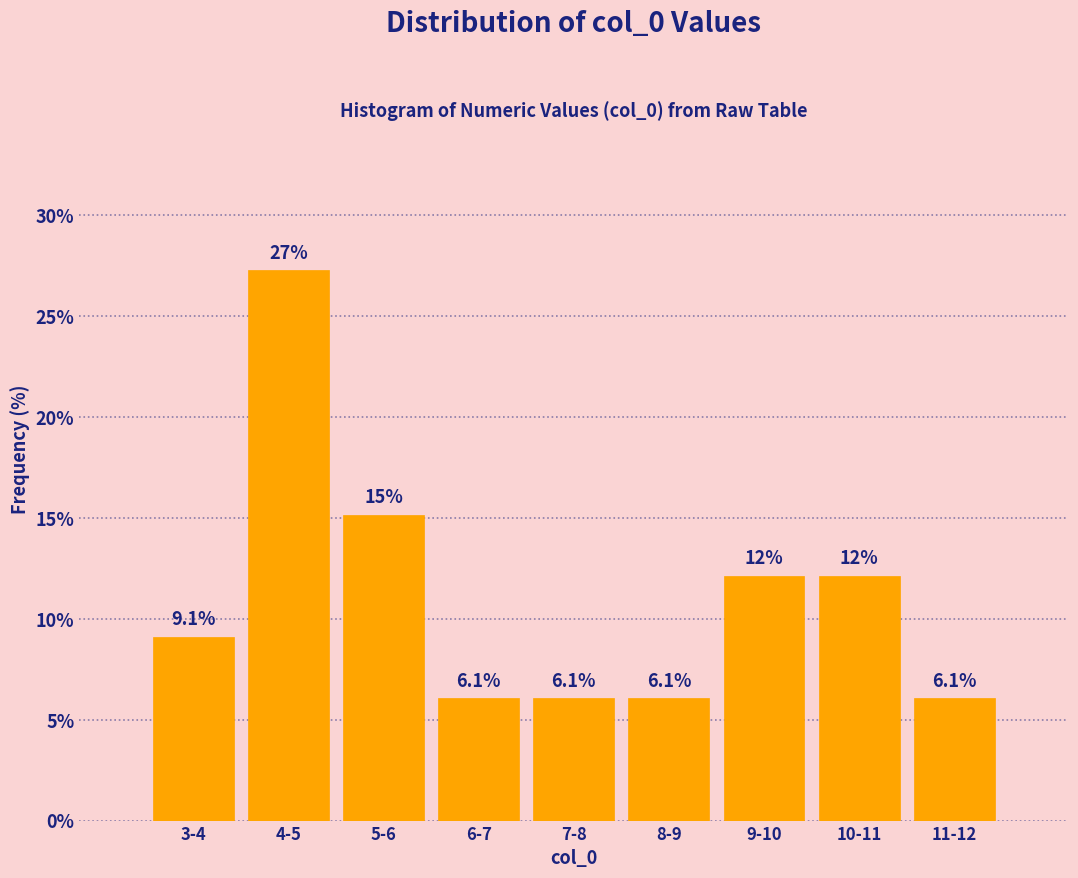

Reading right to left, extract all data points from this chart.

6.1	12.1	12.1	6.1	6.1	6.1	15.2	27.3	9.1